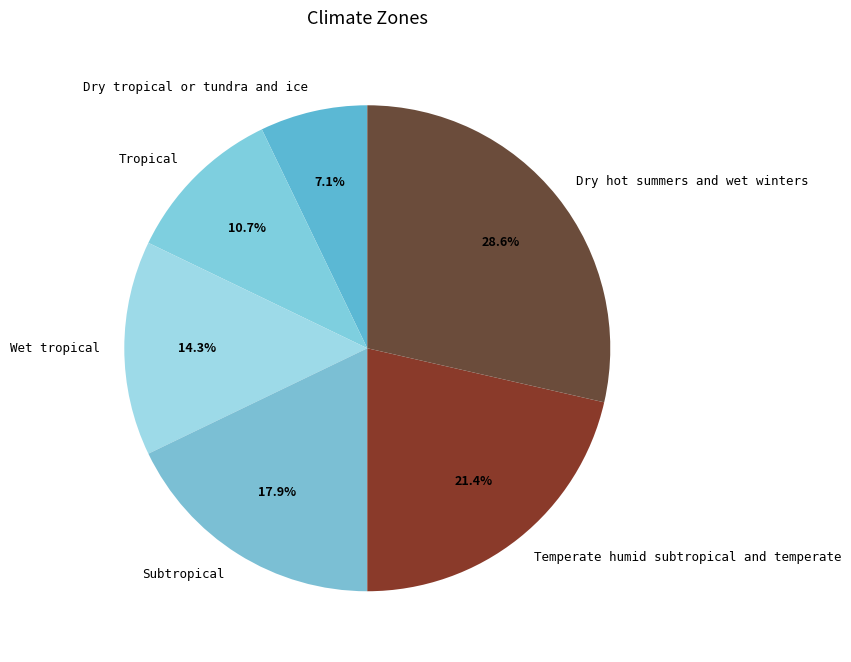

The Dry tropical or tundra and ice slice represents 7% of the pie. True or false?

True